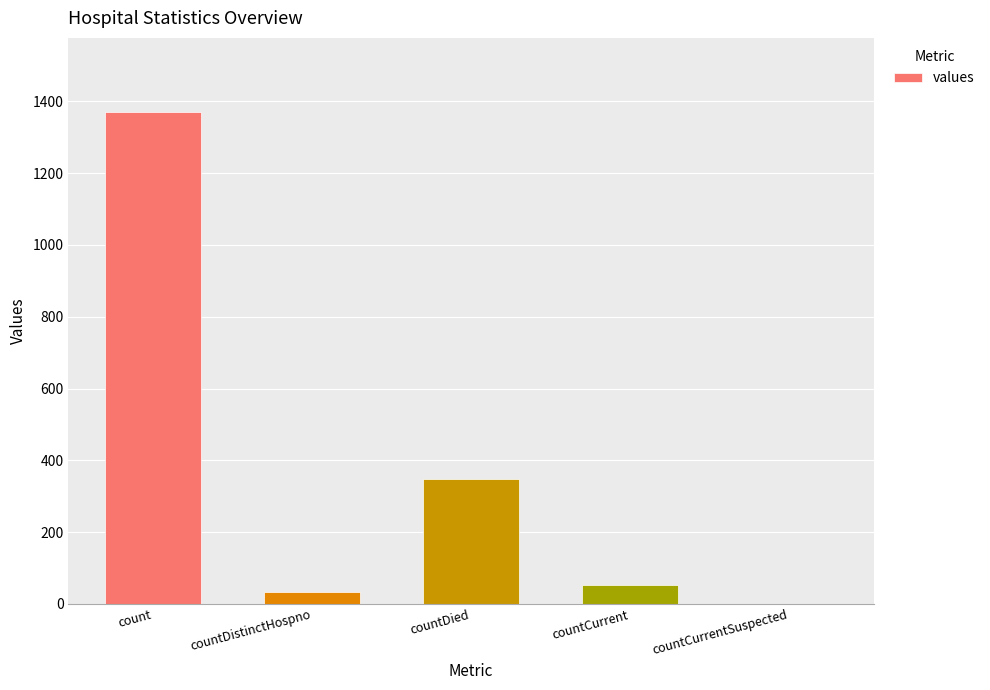

The chart shows a value of 488 at countDied. True or false?

False